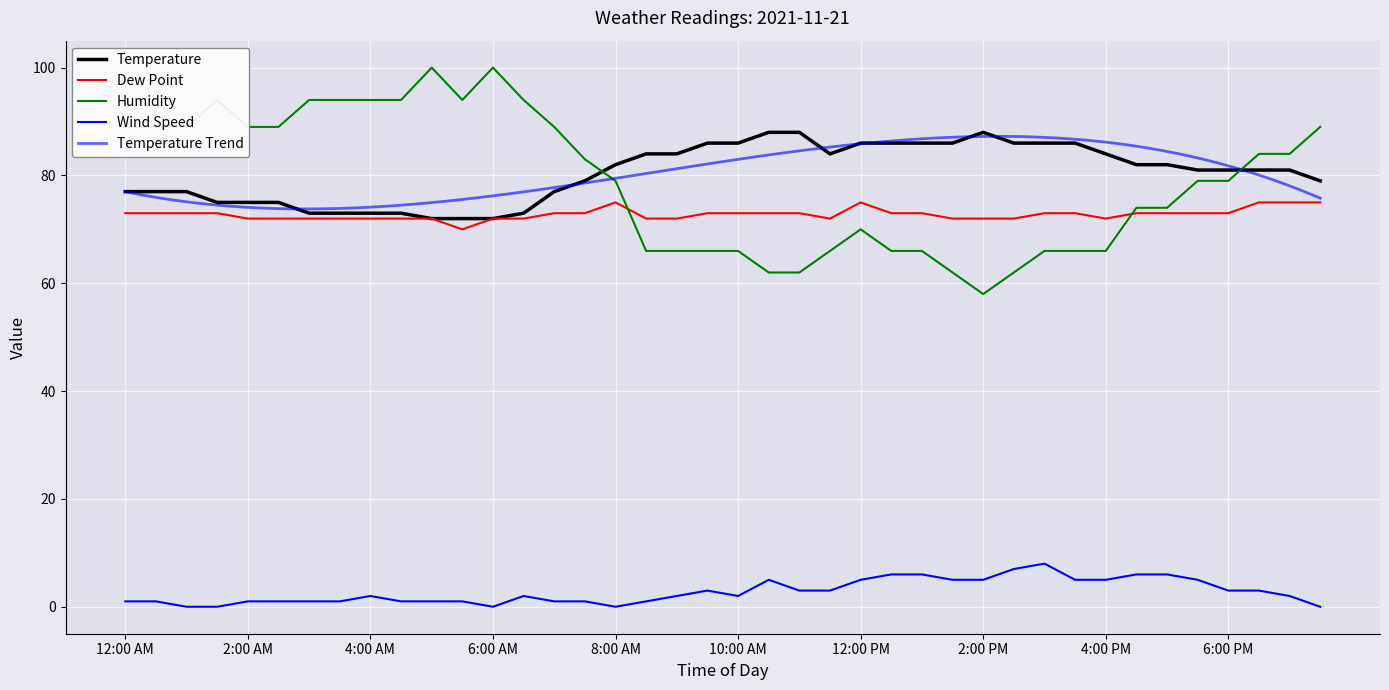

The Temperature series shows 81 at 5:30 PM. True or false?

True